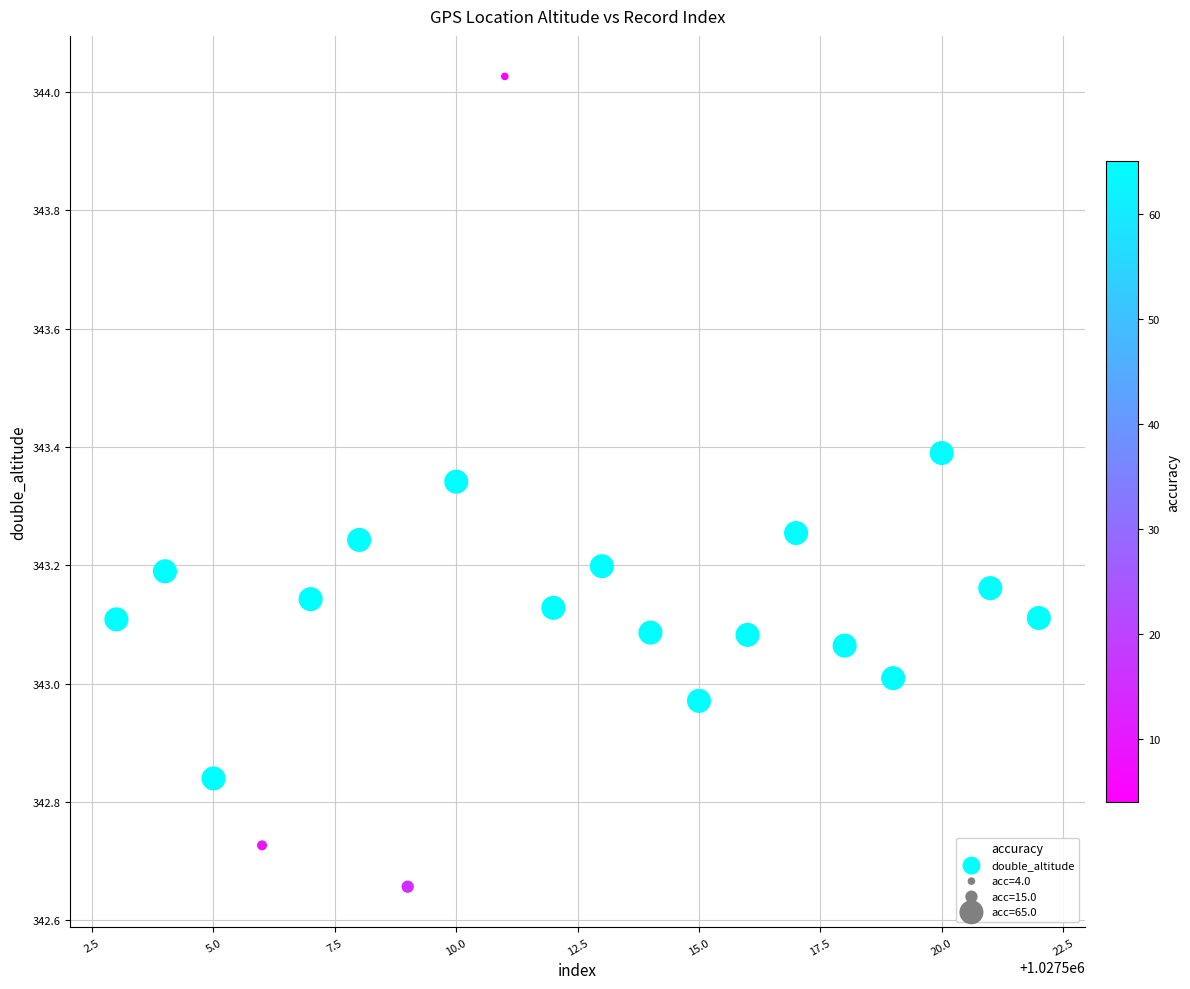

What is the range of Y values (max minus min)?

1.4